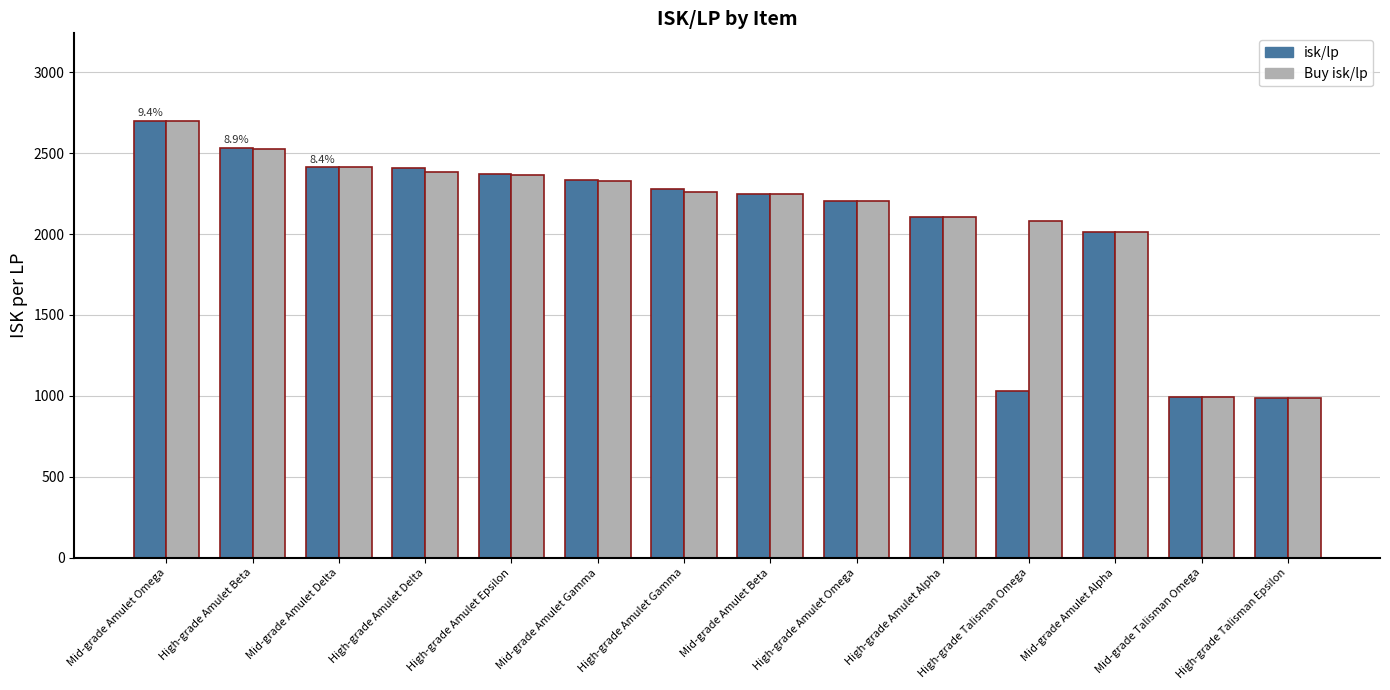

What is the sum of the isk/lp values at High-grade Talisman Epsilon and High-grade Talisman Omega?

2014.0